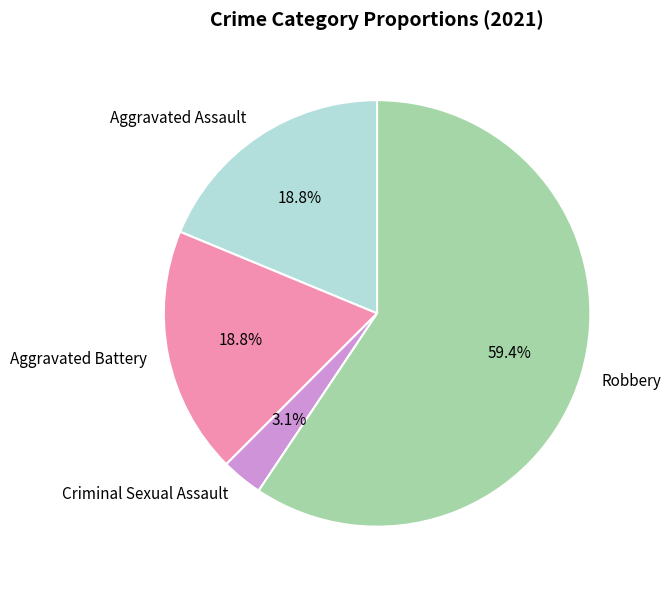

What is the total percentage of Robbery and Aggravated Assault?

78.1%